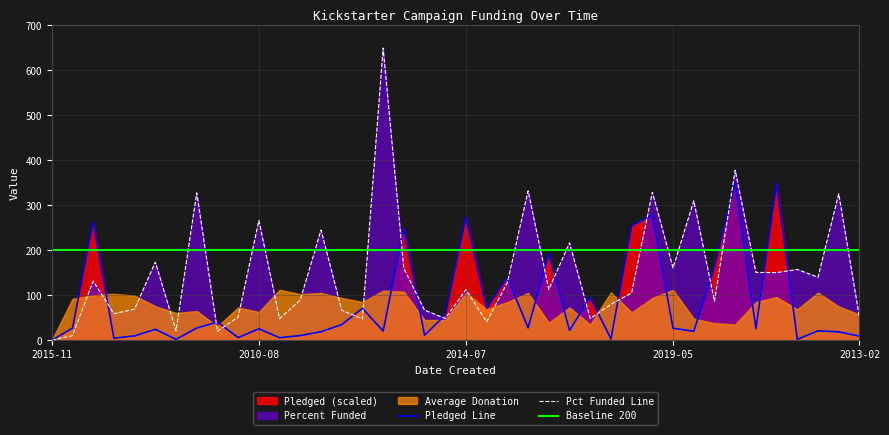

True or false: Pct Funded Line and Baseline 200 cross at least once.

True